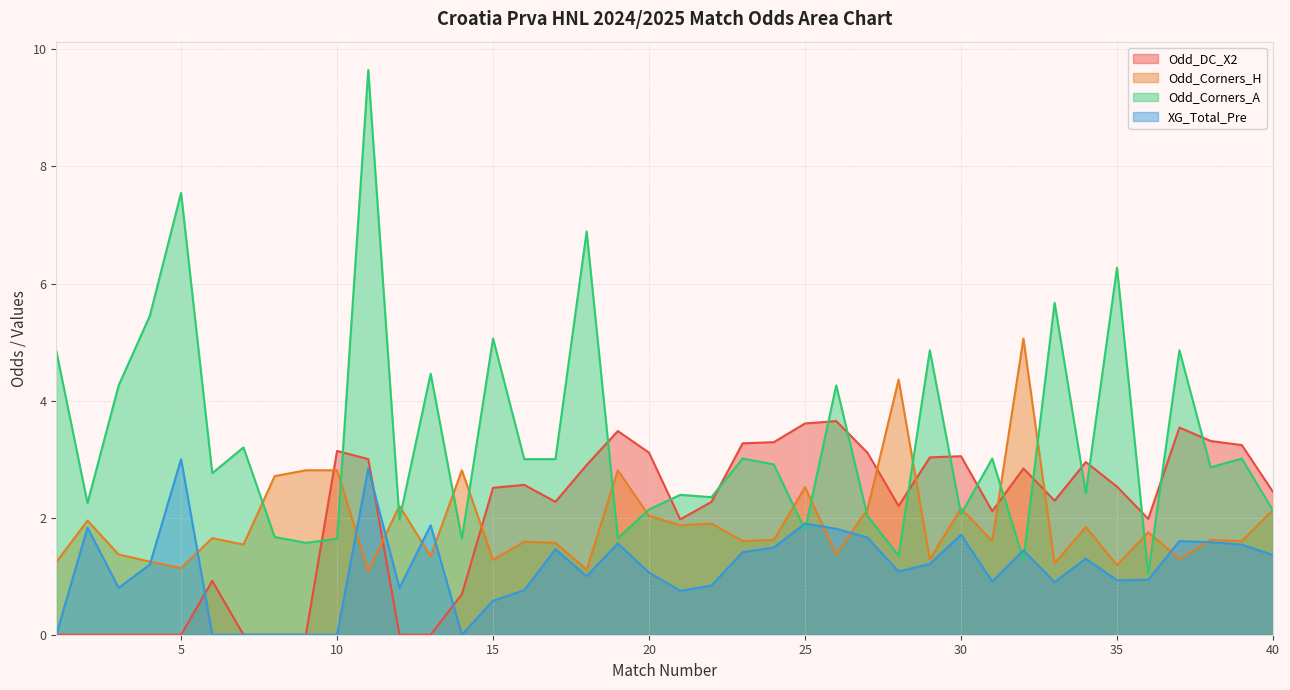

What is the average value of the Odd_Corners_H series?

1.9